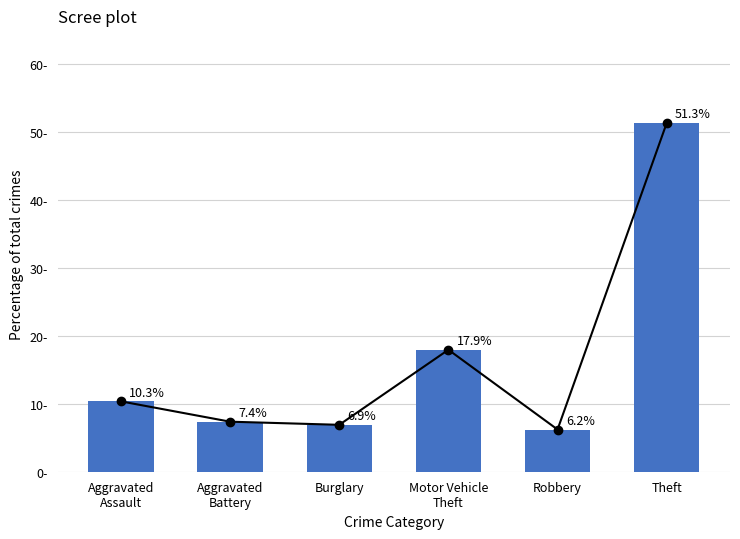

Which series has the widest spread of values?

Scree line